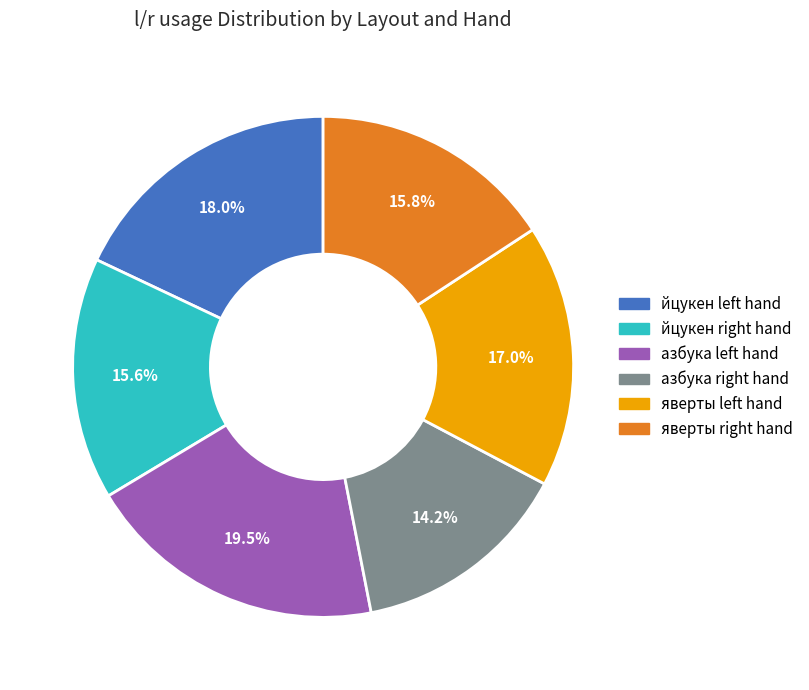

To the nearest percent, what is the difference between the largest and smallest slice percentages?

5%